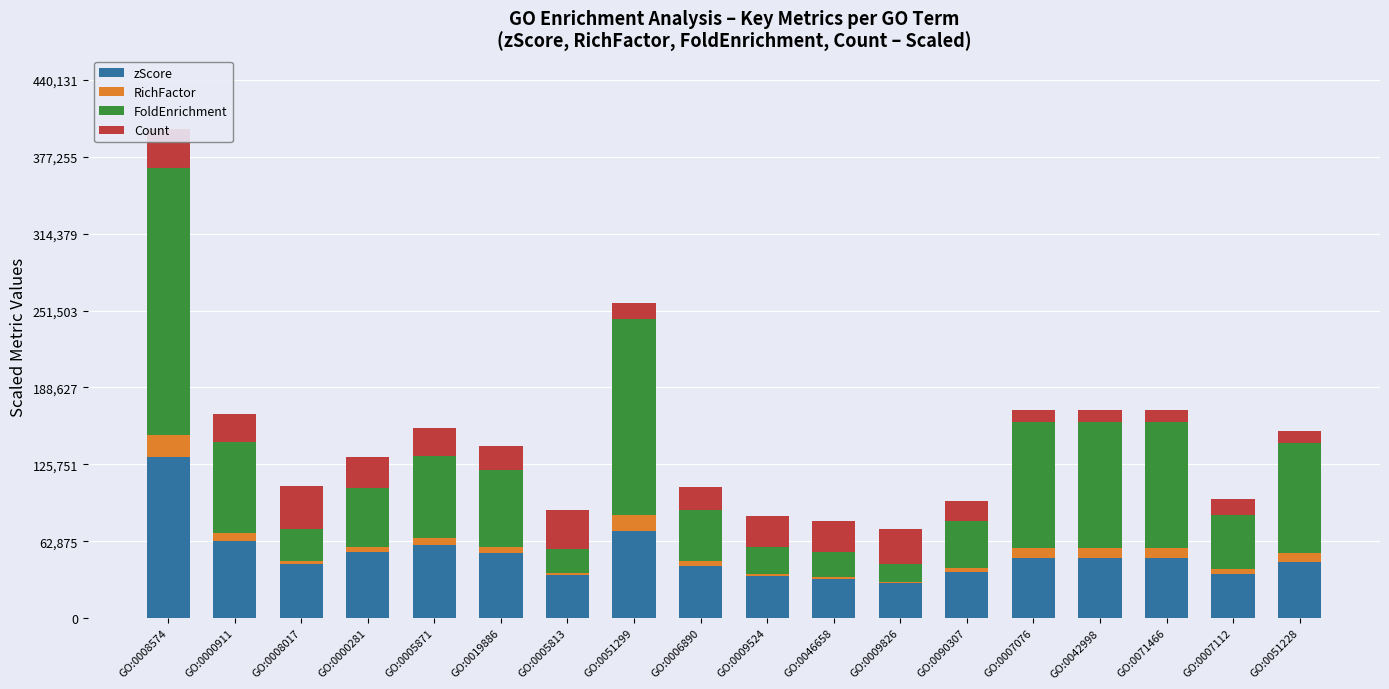

What is the sum of all zScore values?

915888.3